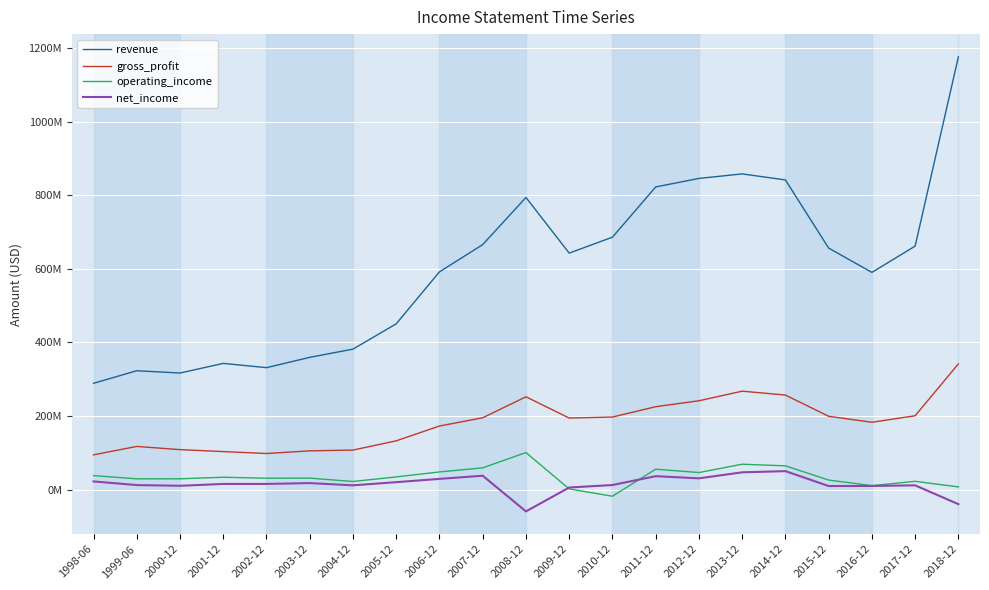

Where is the first local minimum for net_income?

2000-12